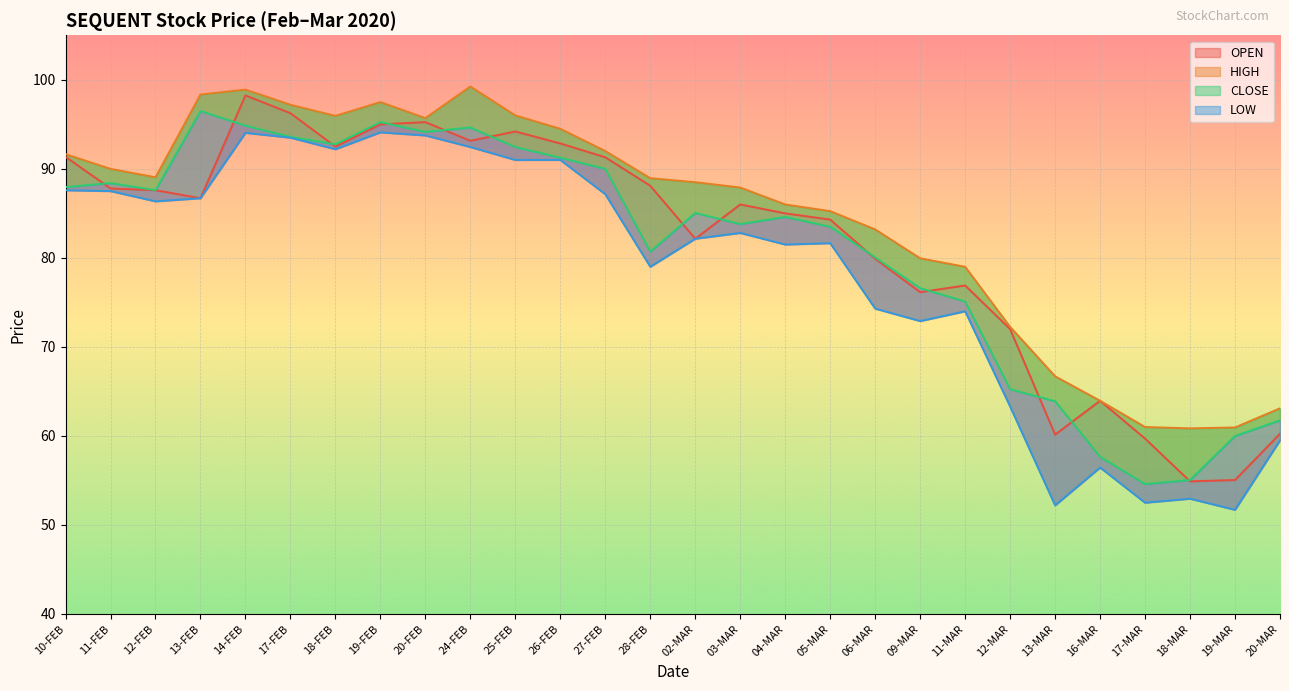

At which label does HIGH reach its minimum?

18-MAR